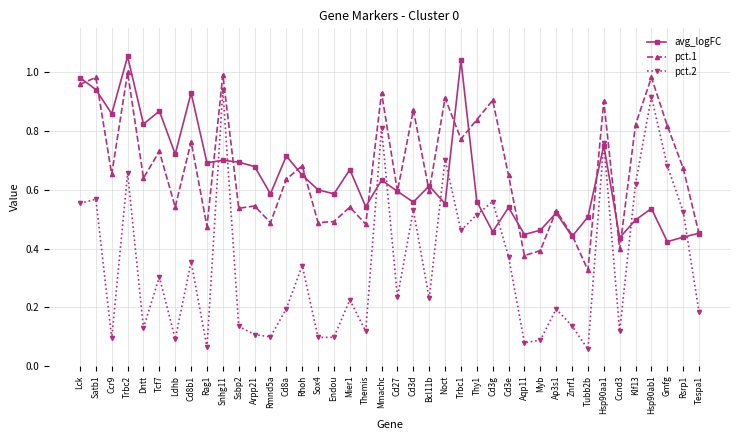

At which label is avg_logFC closest to 0?

Gmfg